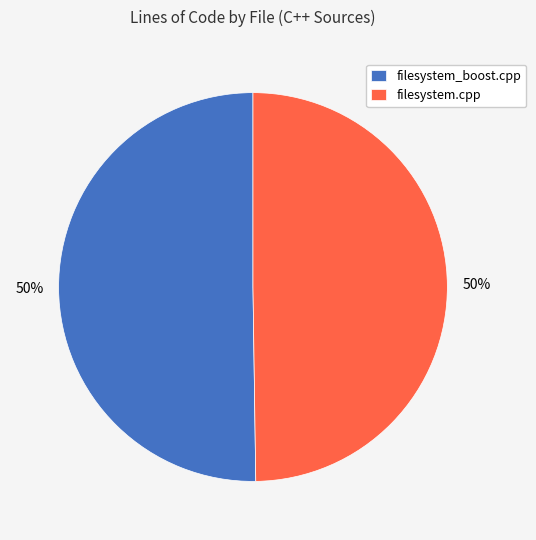

Count the number of slices in the pie.

2